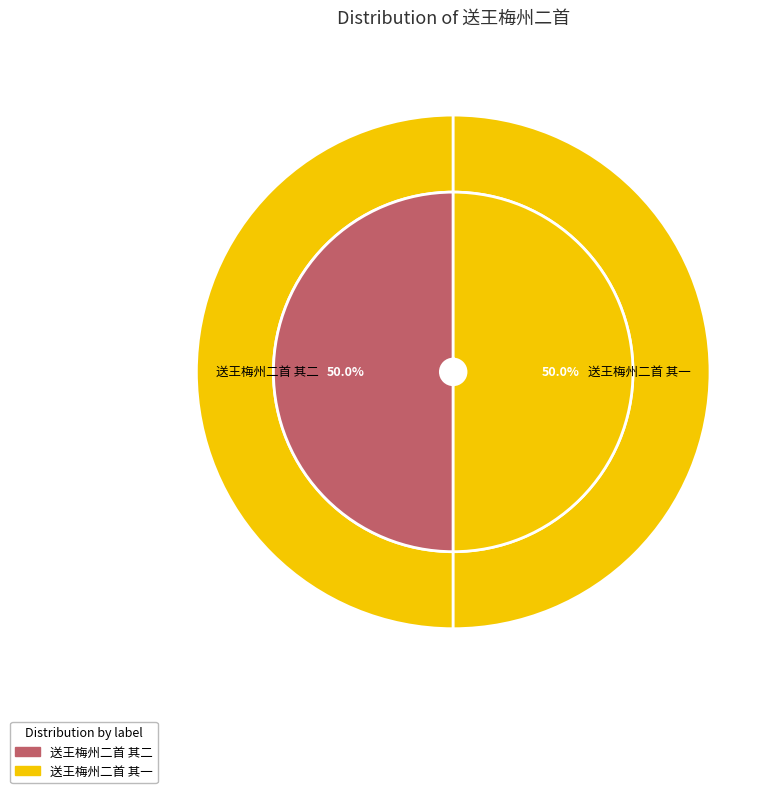

To the nearest percent, what portion does 送王梅州二首 其一 represent?

50%